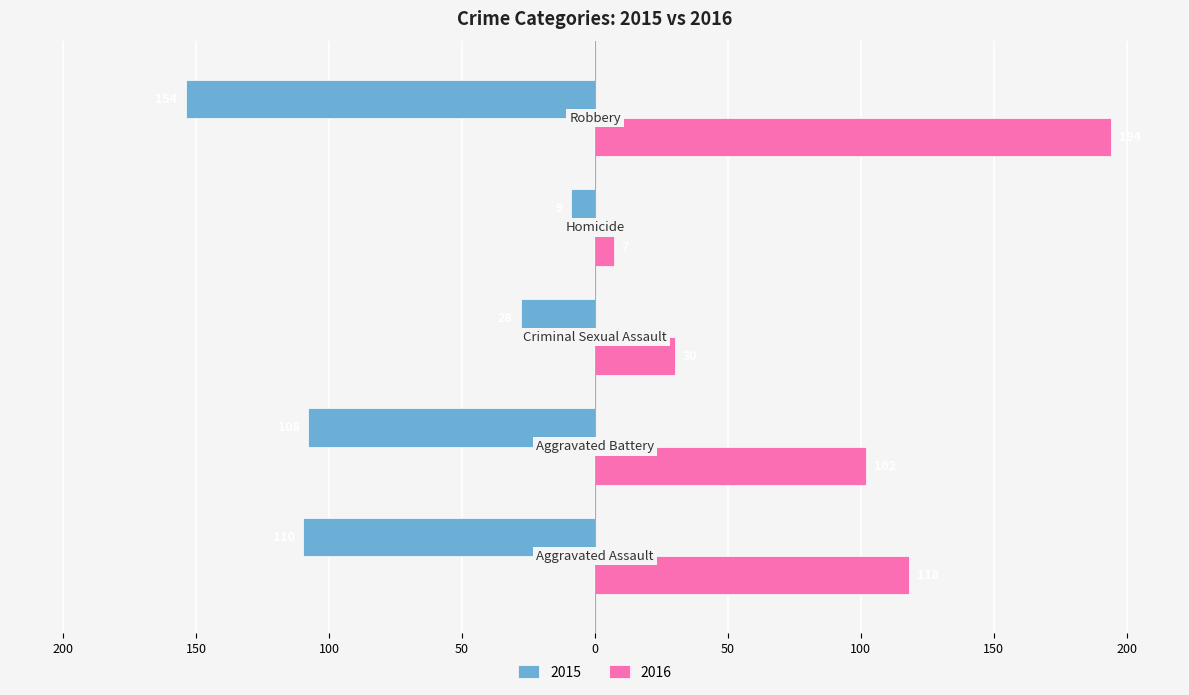

What is the sum of all 2016 values?

451